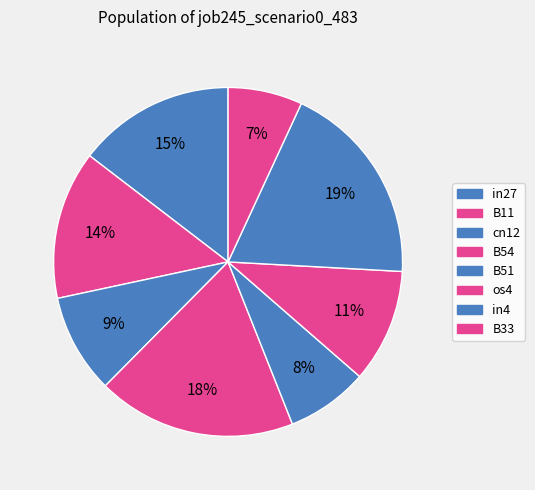

How many segments does this pie chart have?

8